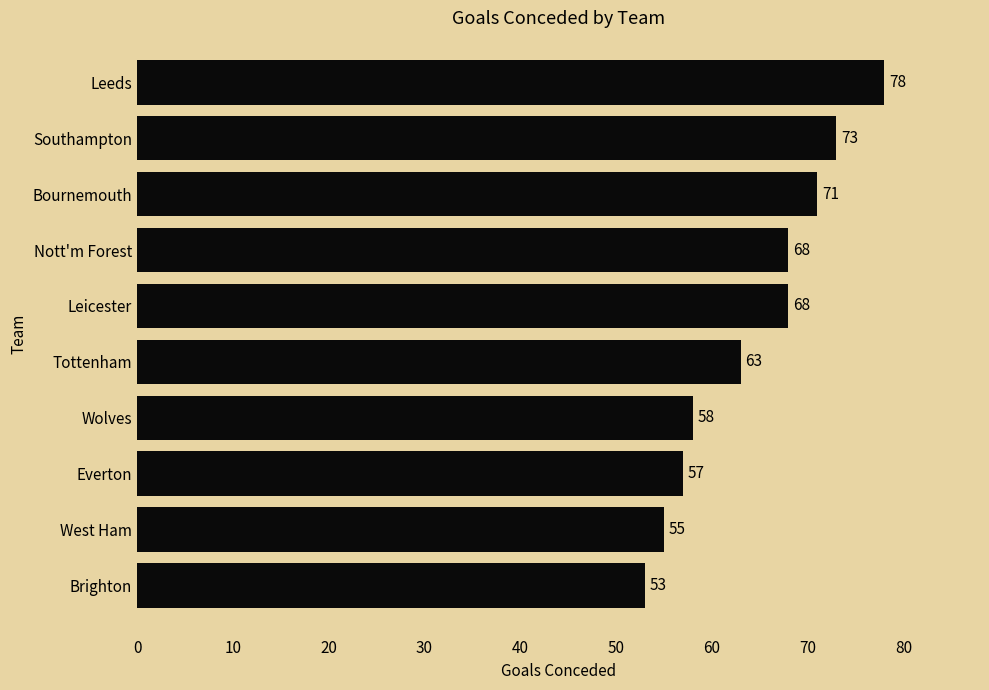

The chart shows a value of 41 at Bournemouth. True or false?

False